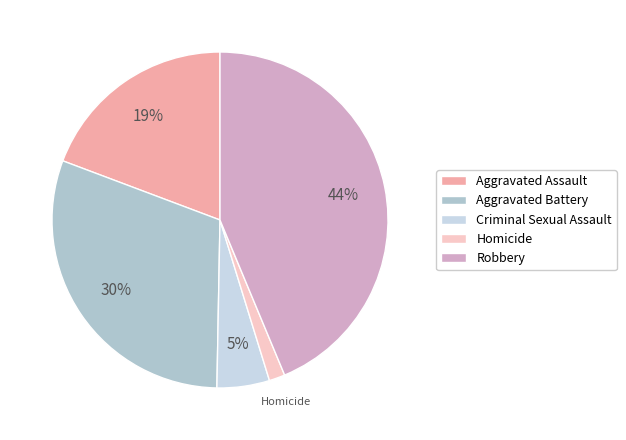

How many slices are in this pie chart?

5